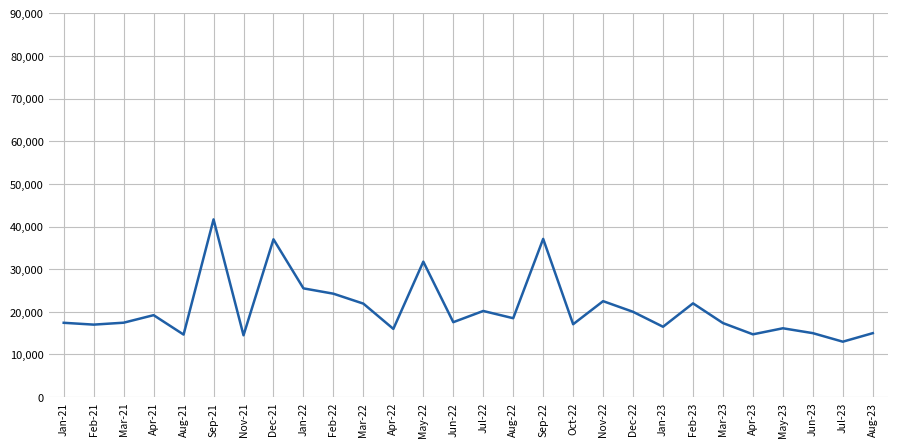

Approximately how many times larger is the value at Feb-23 compared to Aug-22?

1.2